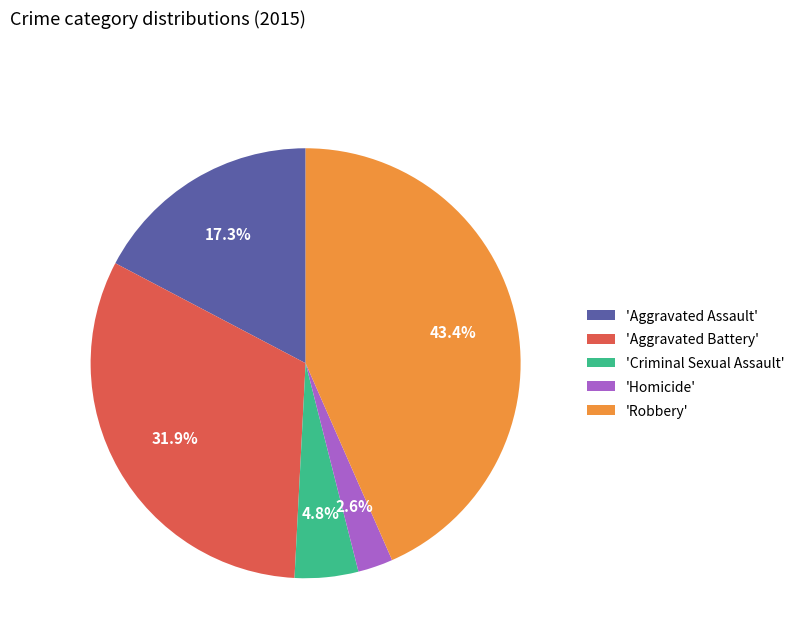

Does 'Homicide' account for over 50% of the chart?

No